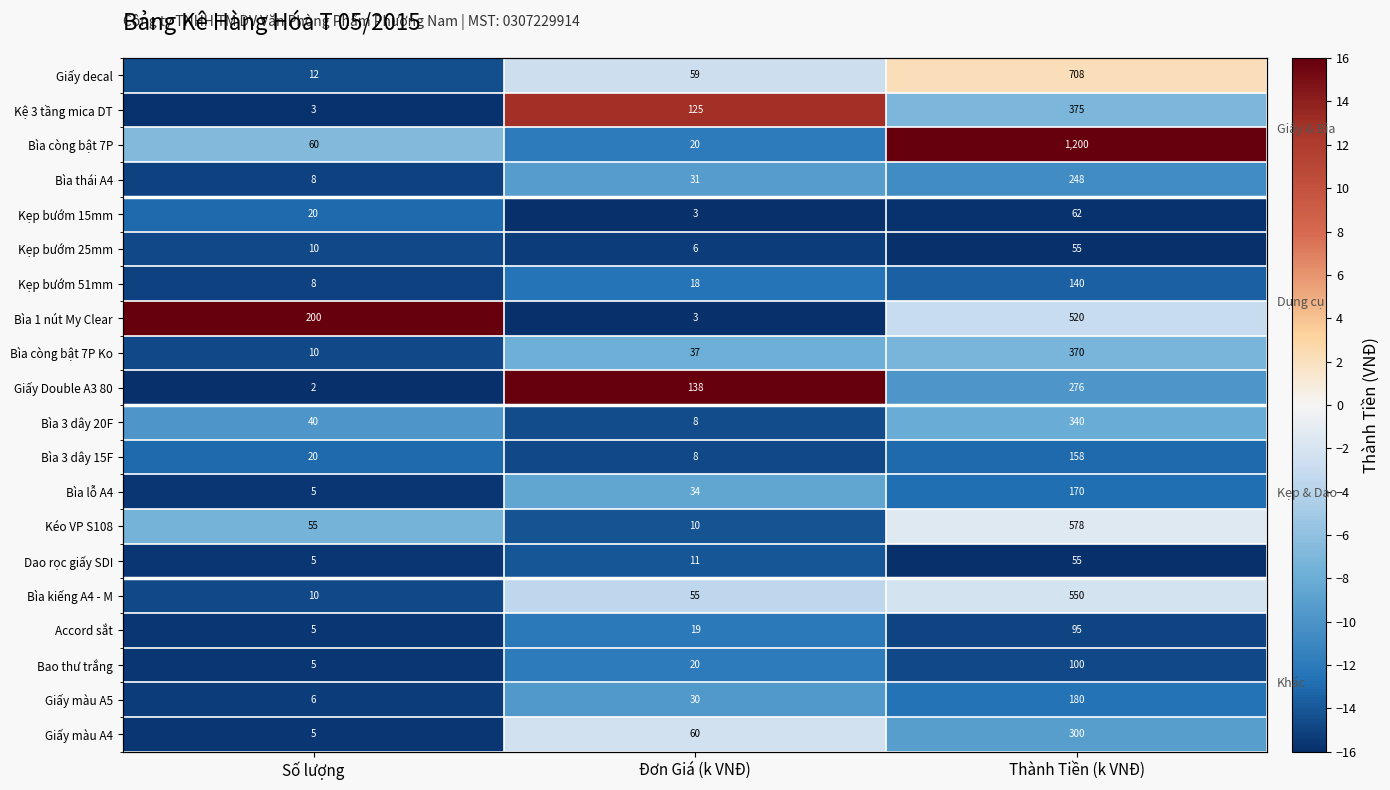

At how many categories does at least one series exceed 2?

3